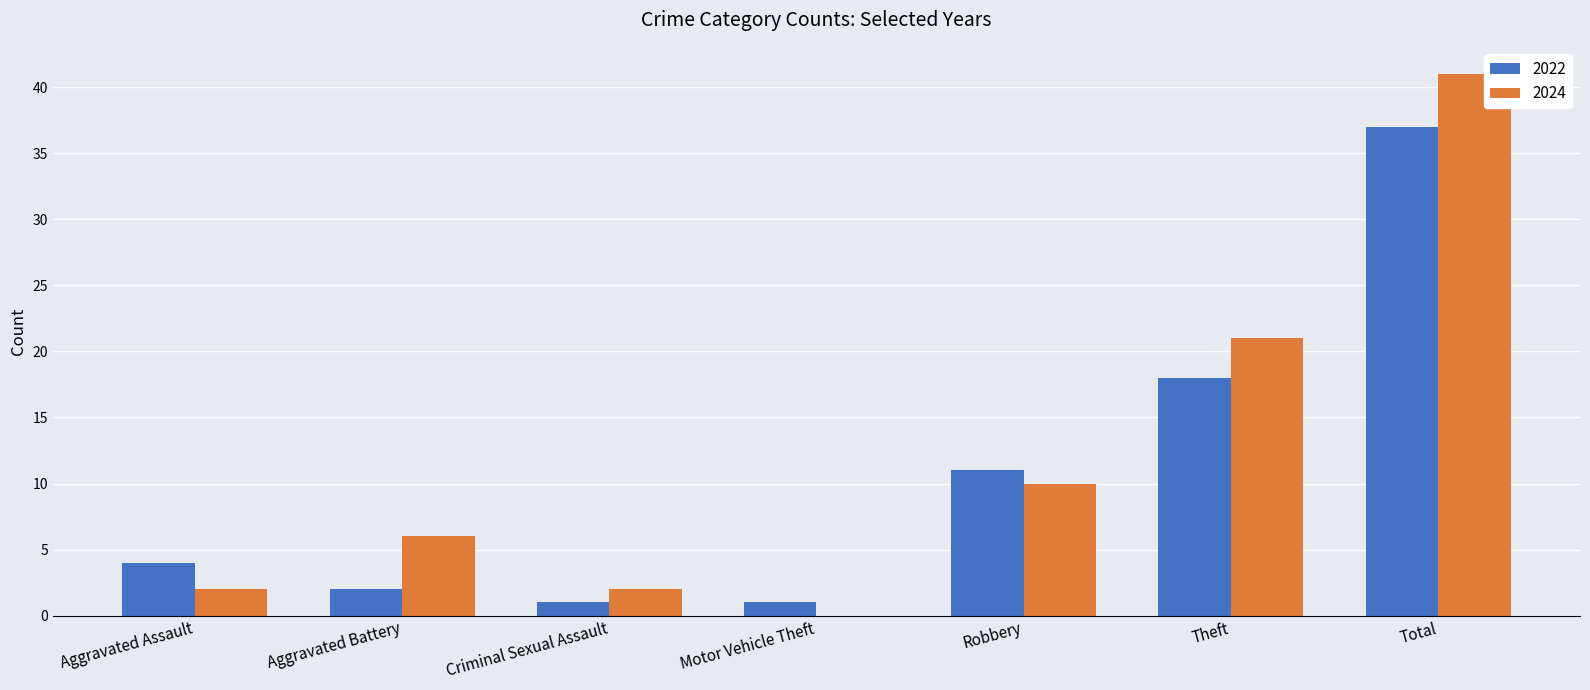

The value of 2022 at Criminal Sexual Assault is 1. True or false?

True